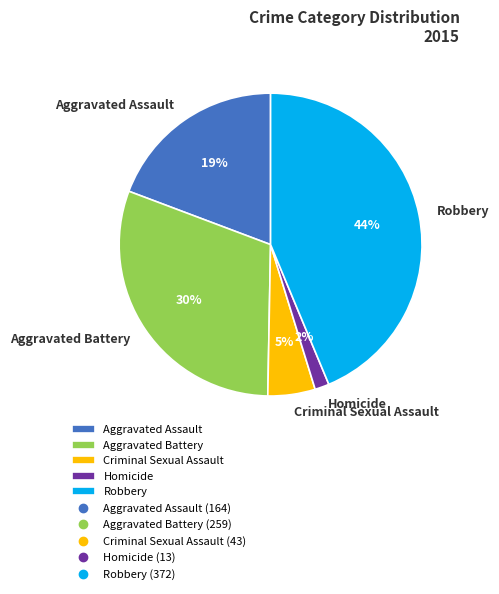

The Homicide slice represents 2% of the pie. True or false?

True